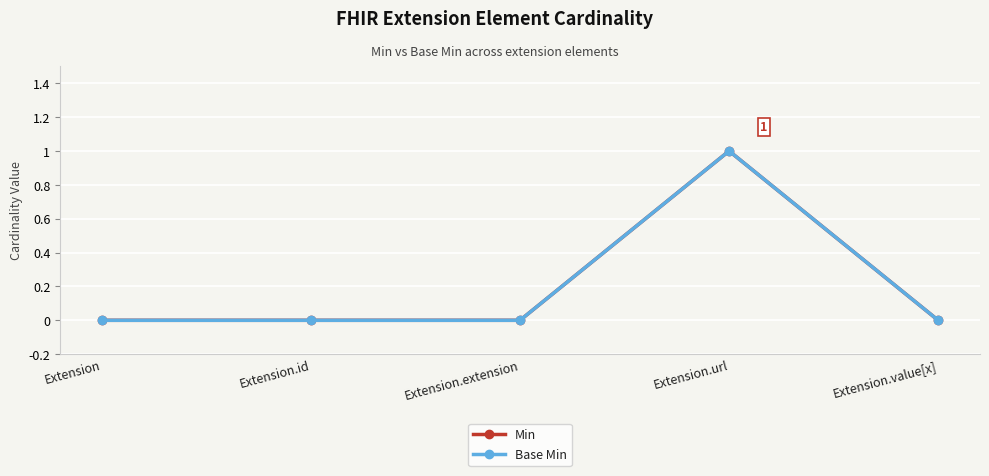

Is this an area chart (filled region under the line)?

No